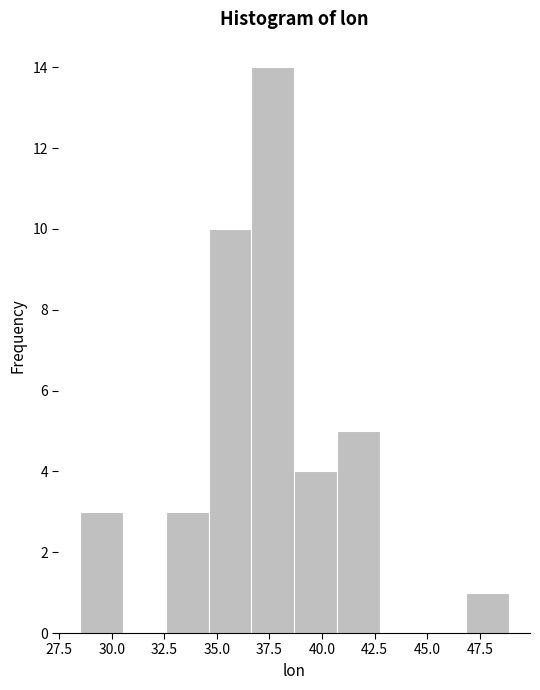

Reading left to right, list every bar in this chart as the range it spans on the x-axis followed by its height. Neither the bar edges nor the heights are printed on the chart, so give them approximately, as read against the axes.

28.5 to 30.5: 3
30.5 to 32.5: 0
32.5 to 34.5: 3
34.5 to 36.5: 10
36.5 to 38.5: 14
38.5 to 40.5: 4
40.5 to 43.0: 5
43.0 to 45.0: 0
45.0 to 47.0: 0
47.0 to 49.0: 1